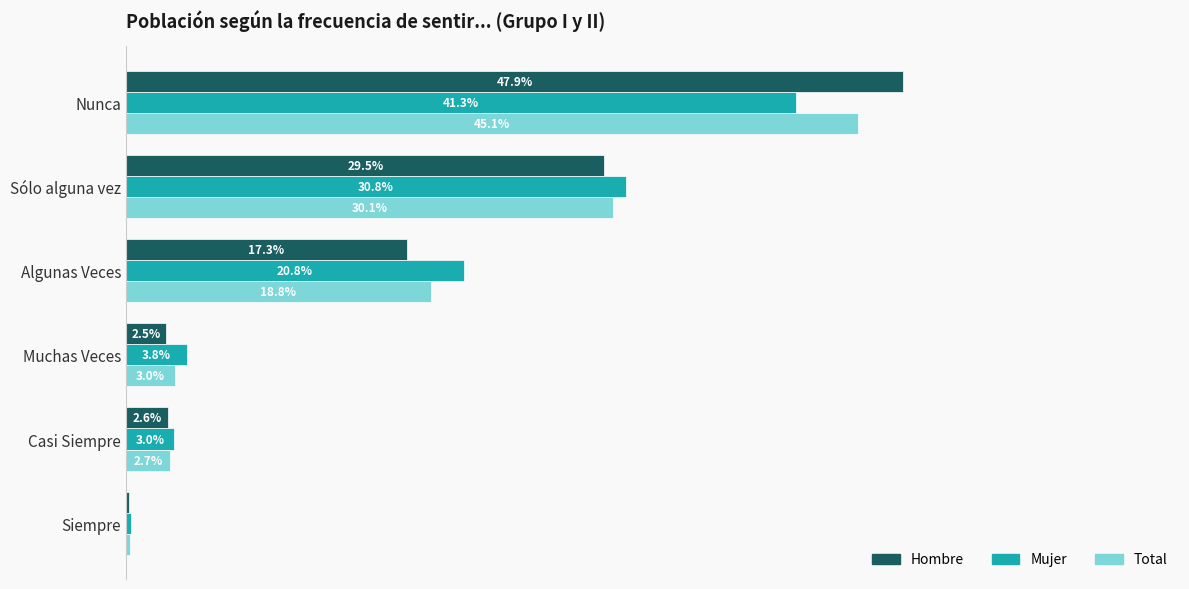

At which label is Total closest to 22?

Algunas Veces